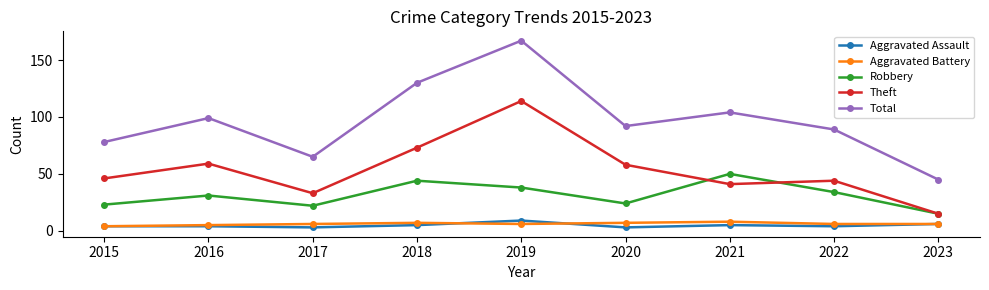

What is the greatest value displayed?

167